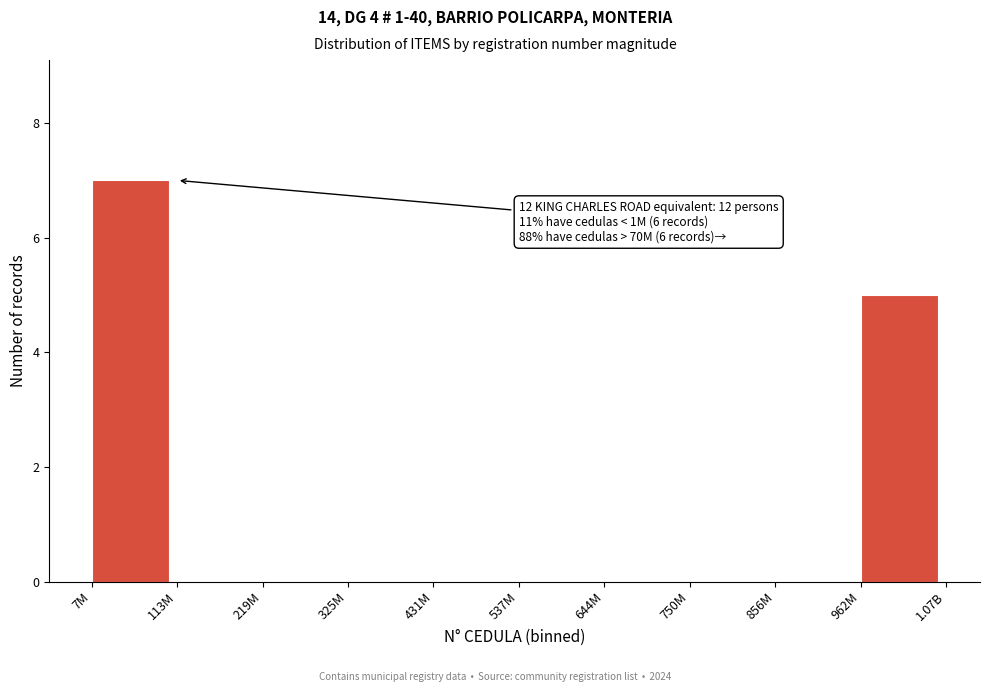

Reading left to right, list all the values displayed in this chart.

7M=7	113M=0	219M=0	325M=0	431M=0	537M=0	644M=0	750M=0	856M=0	962M=5